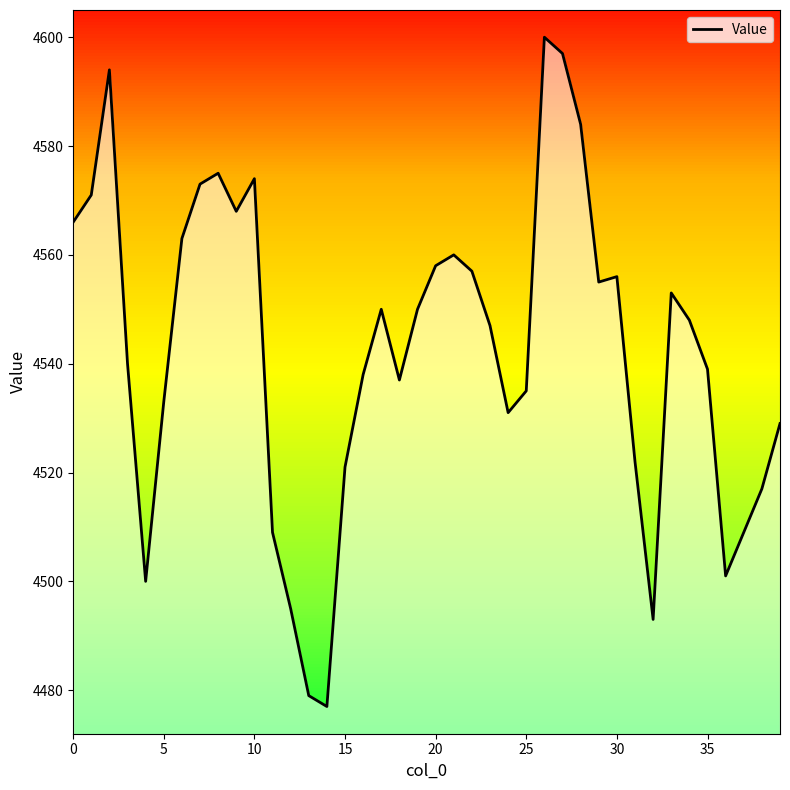

What is the greatest value displayed?

4600